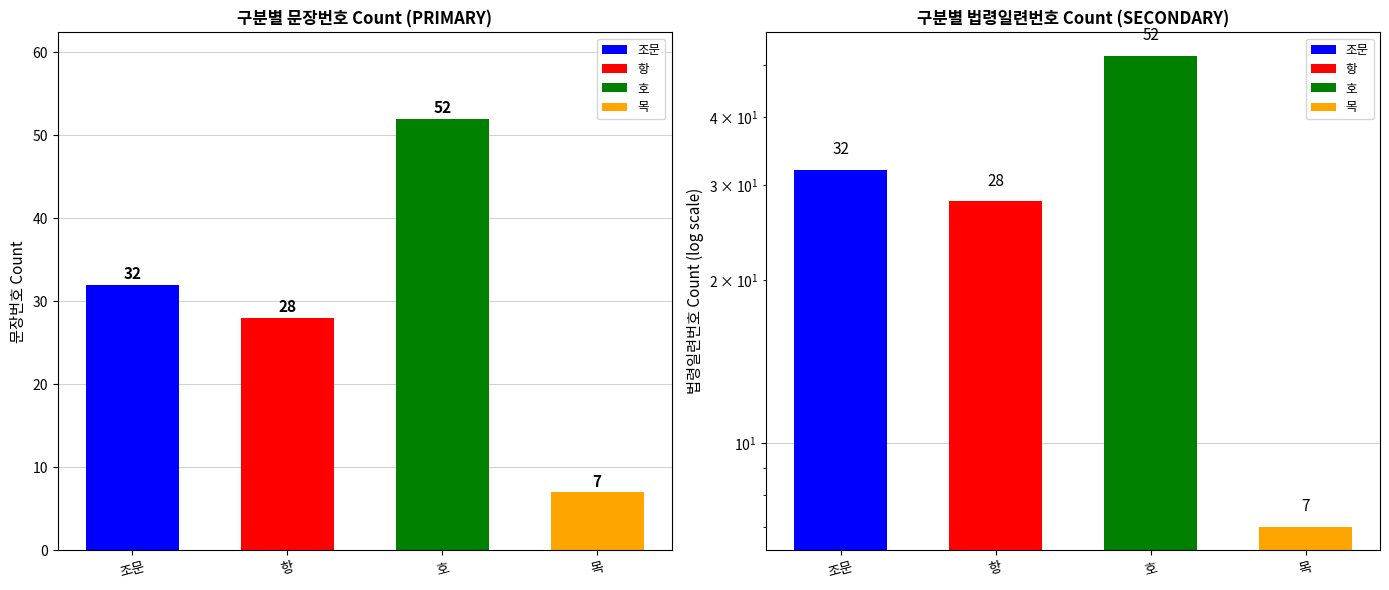

The 법령일련번호_count series shows 2 at 목. True or false?

False